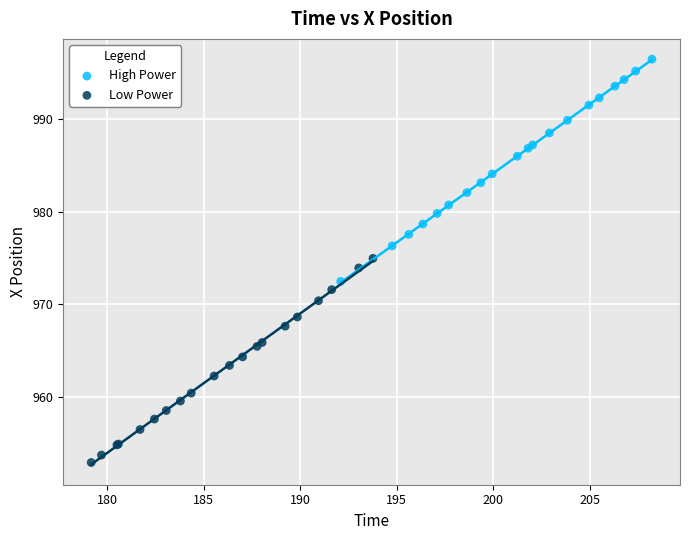

Which series contains the highest Y value?

High Power